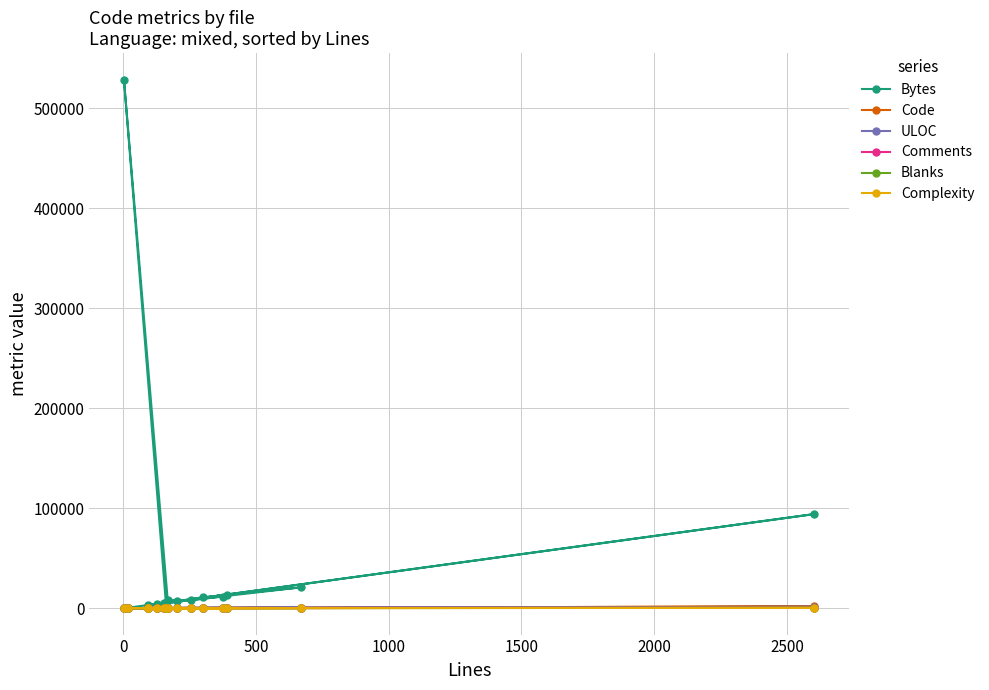

Which series has the widest spread of values?

Bytes